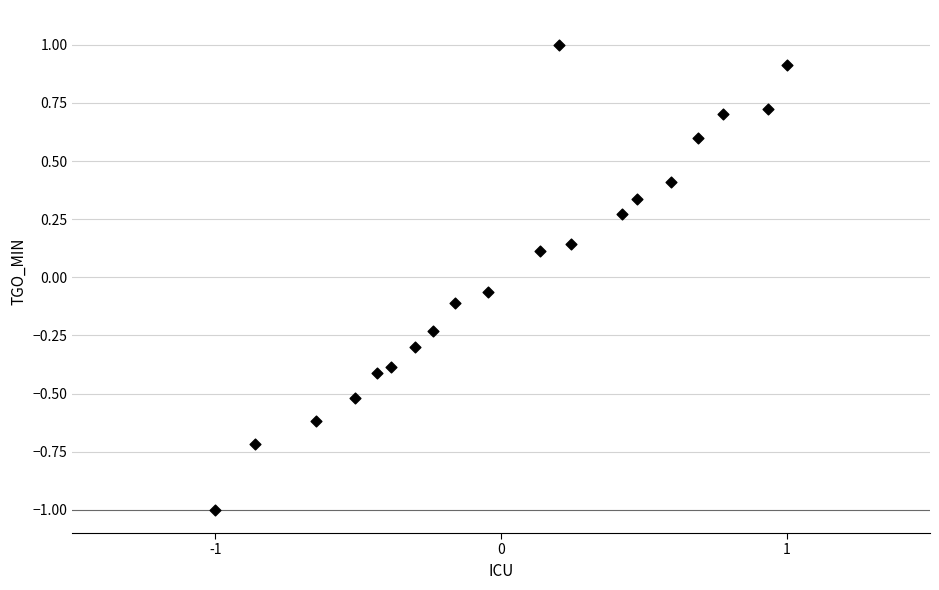

What is the range of Y values (max minus min)?

2.0